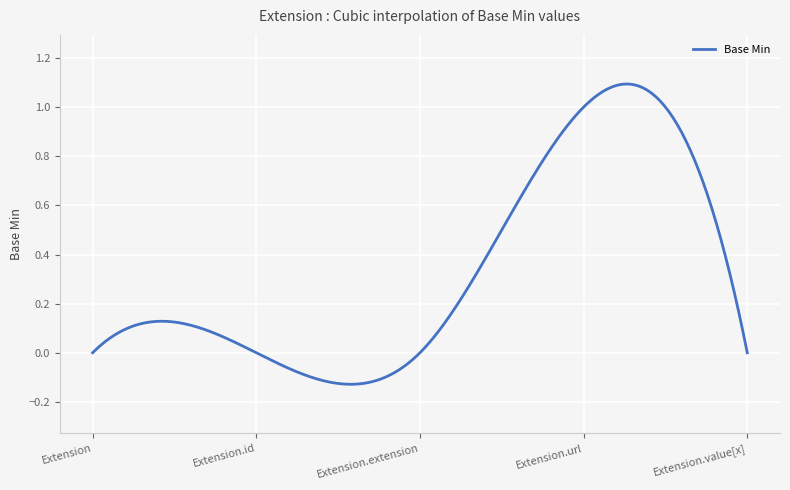

What is the difference between the maximum and minimum values?

1.2